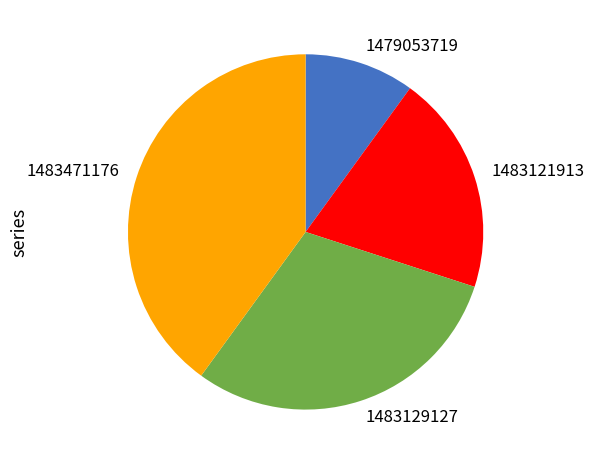

Is there a majority slice in this chart?

No